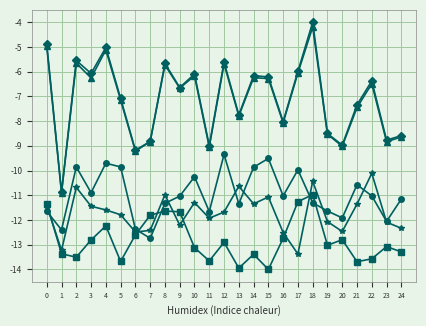

What is the minimum value shown in the chart?

-14.0